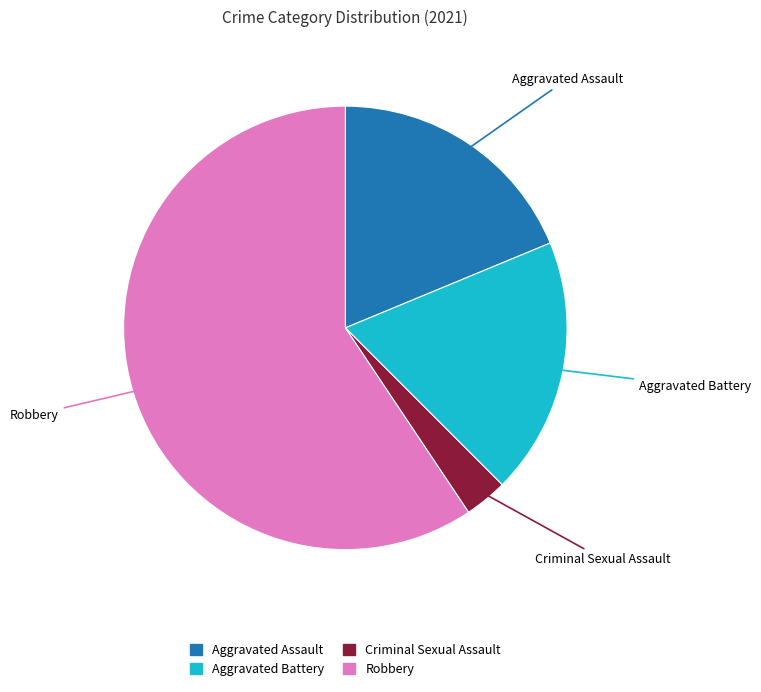

What is the ratio of the value at Criminal Sexual Assault to the value at Aggravated Assault?

0.2